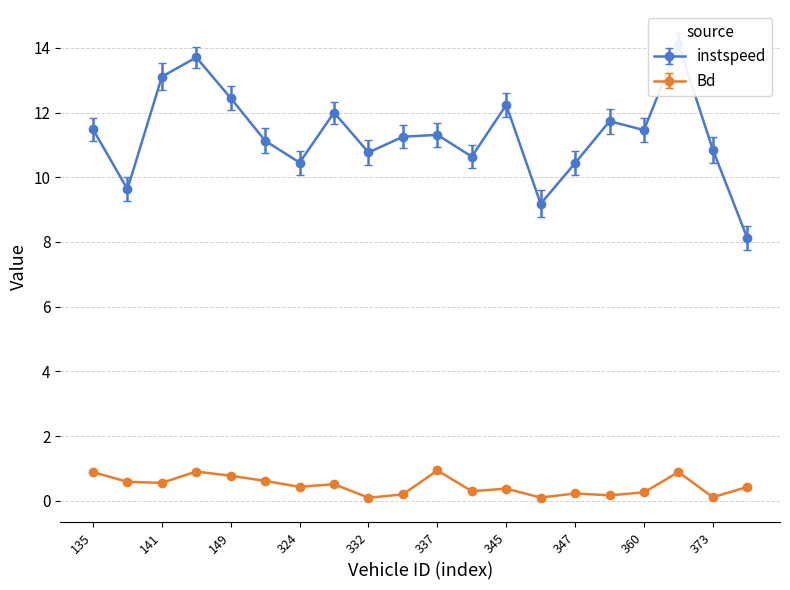

Is this an area chart (filled region under the line)?

No